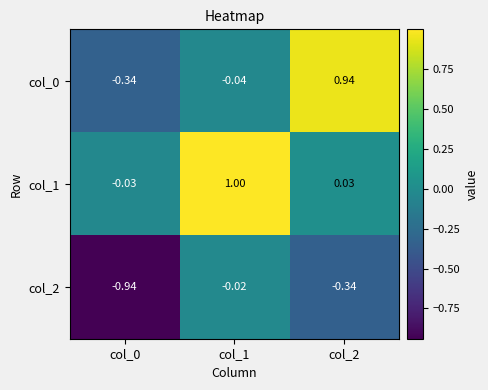

Is the value of col_0 at col_2 greater than the value of col_1 at col_0?

Yes